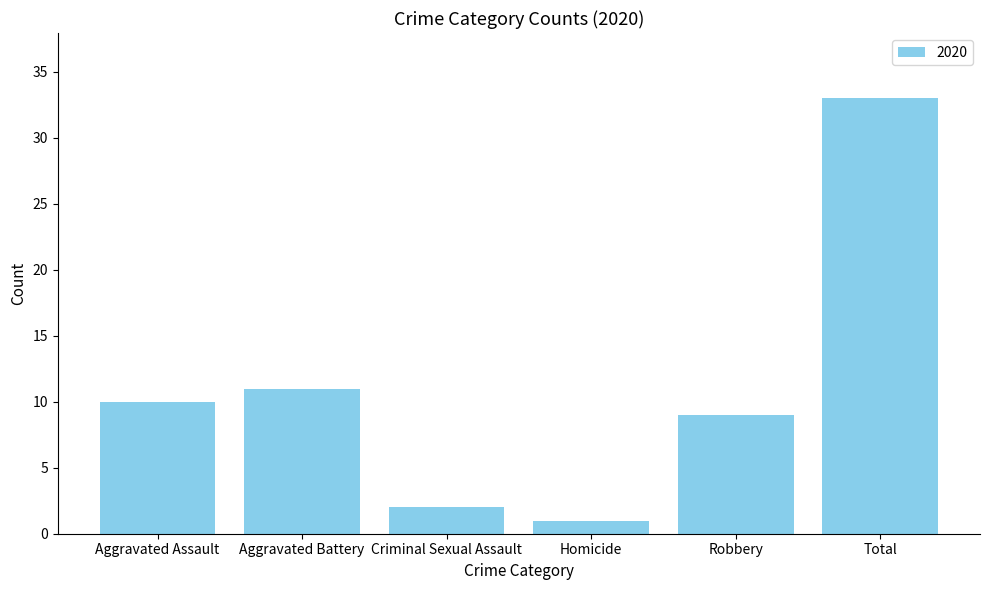

Which category has the lowest value across all series?

Homicide